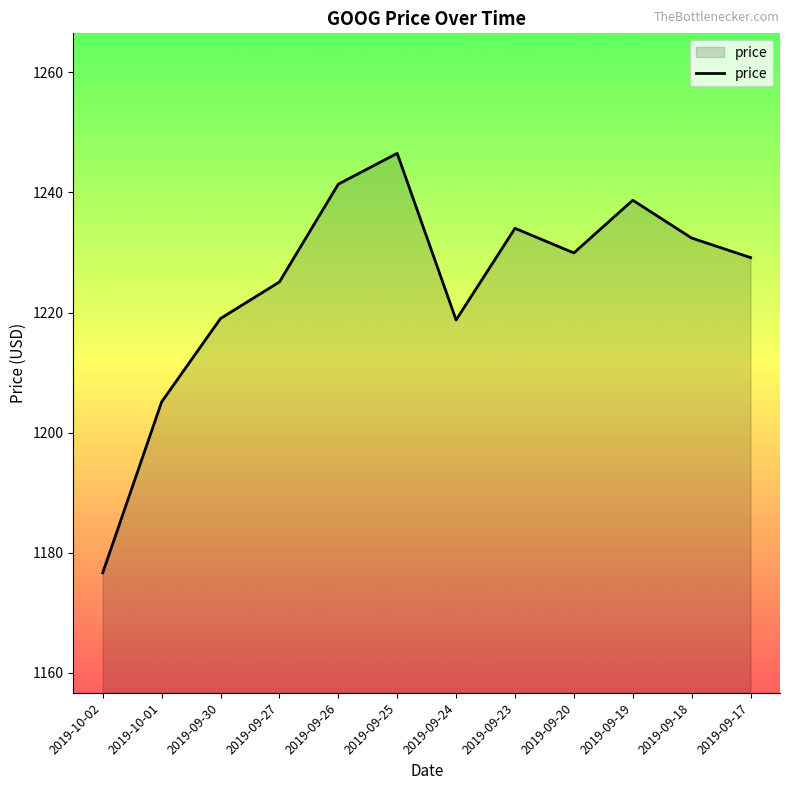

What position from the right is 2019-09-24?

6